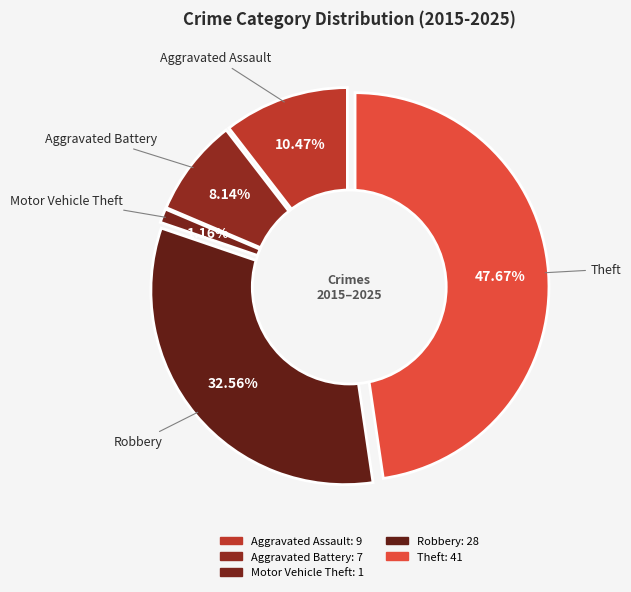

The Motor Vehicle Theft slice represents 11% of the pie. True or false?

False